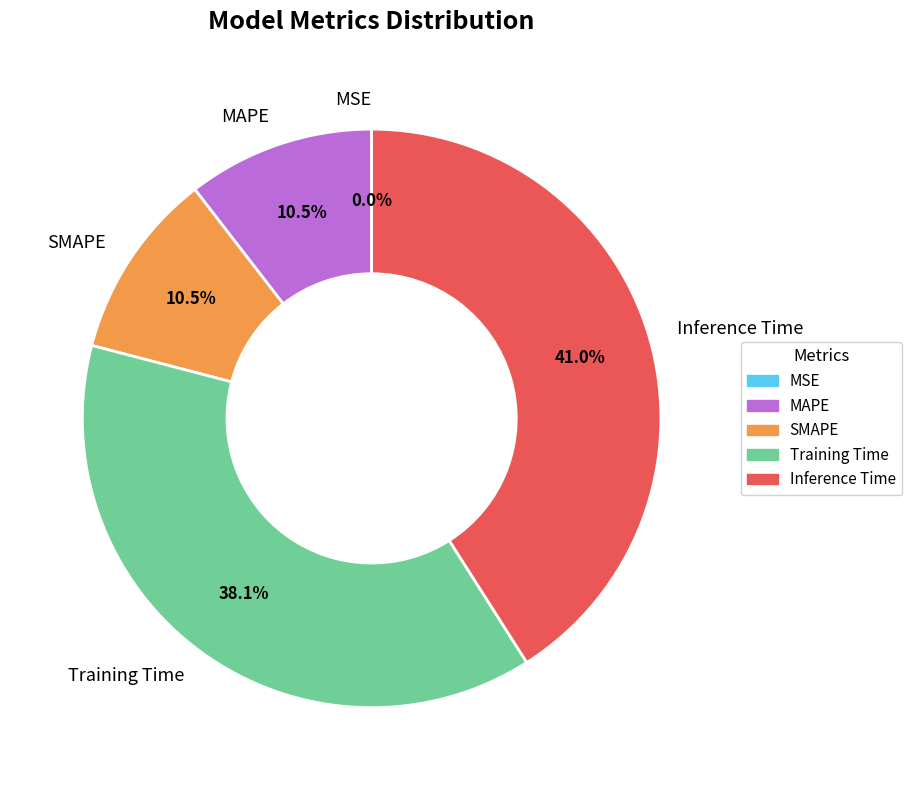

To the nearest percent, what percentage of the pie is Training Time?

38%